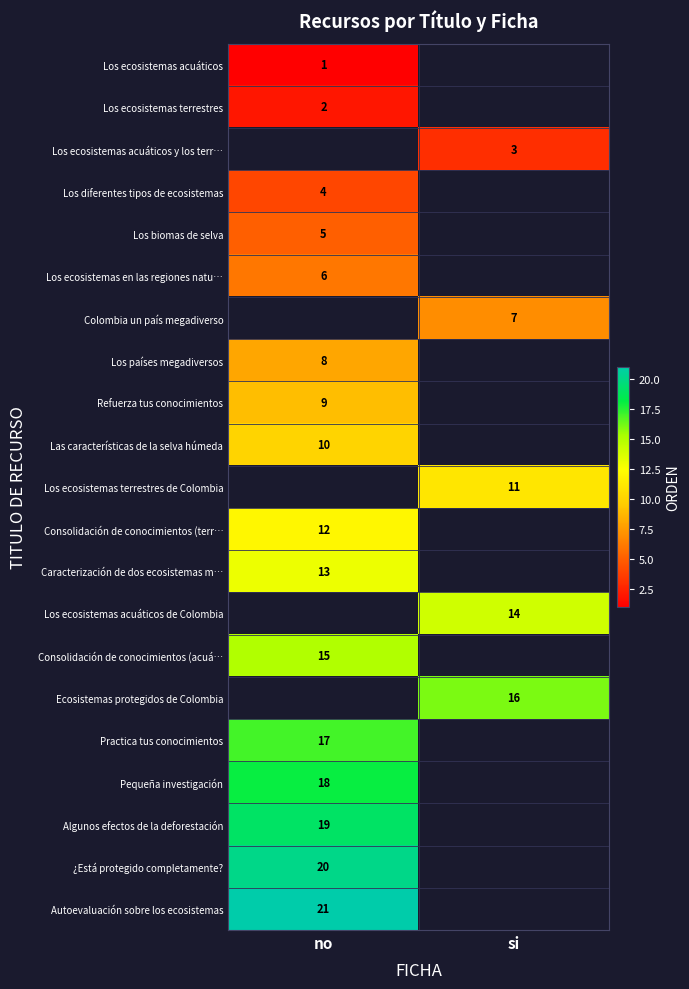

The Autoevaluación sobre los ecosistemas series shows 21 at no. True or false?

True